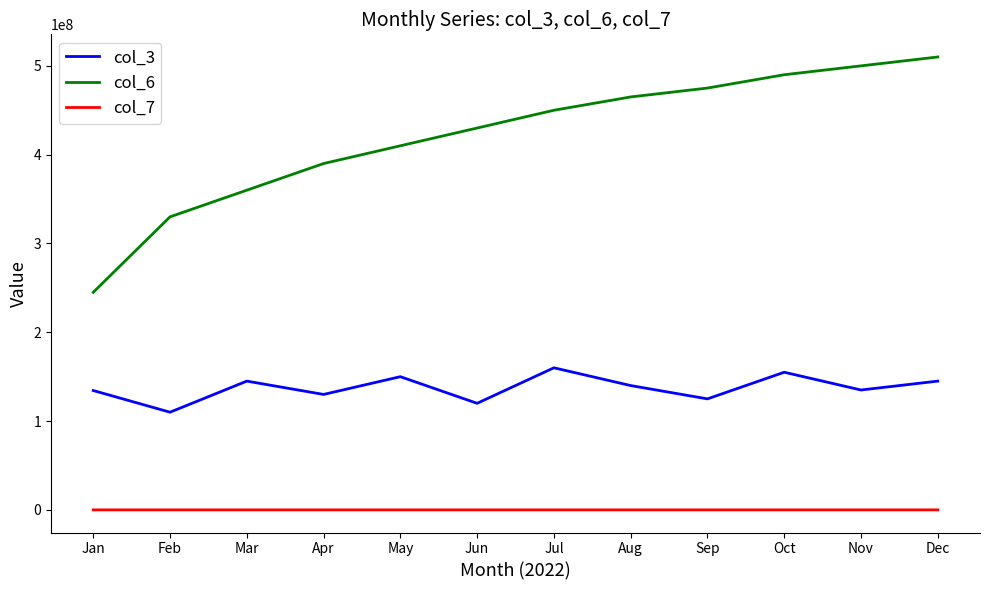

Is the value of col_6 at Aug greater than the value of col_7 at Mar?

Yes